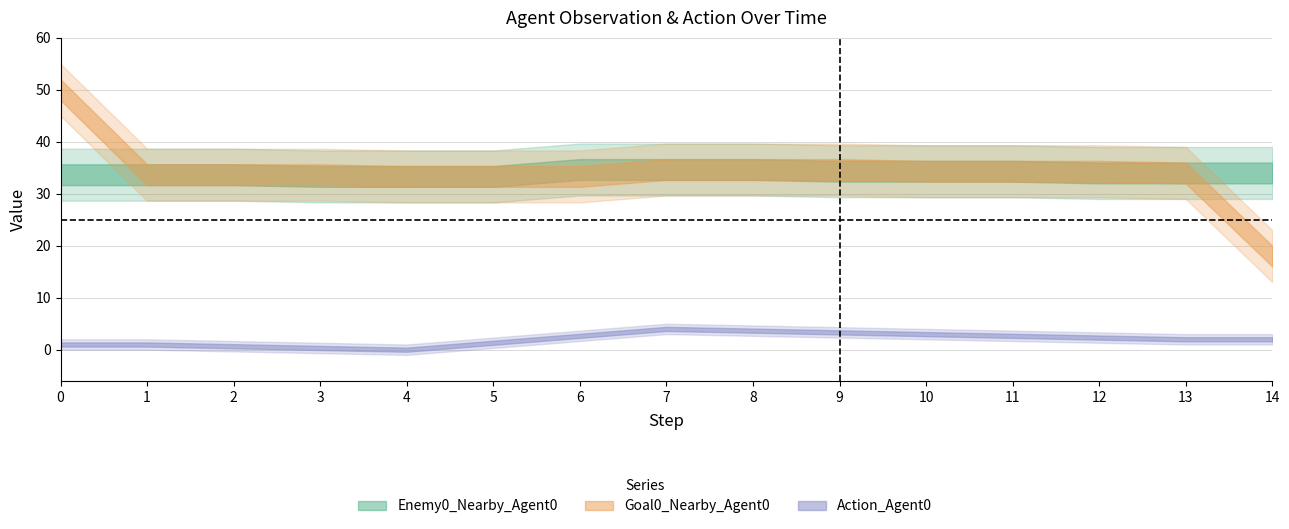

True or false: Action_Agent0 has a value of 0 at 3.

True